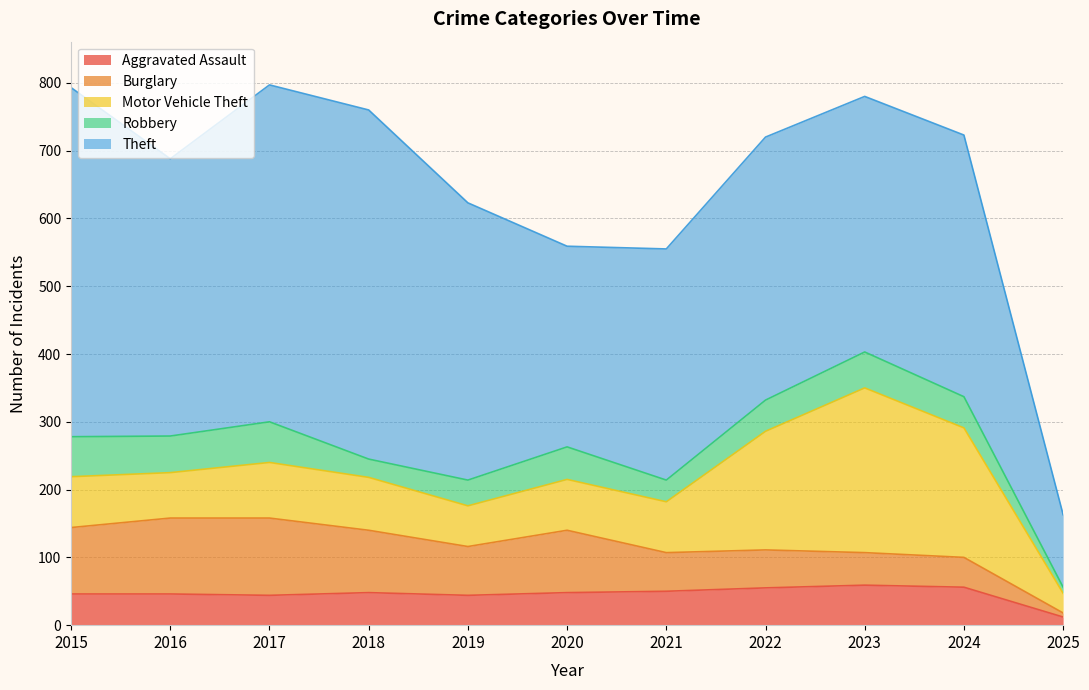

Which series has the widest spread of values?

Theft